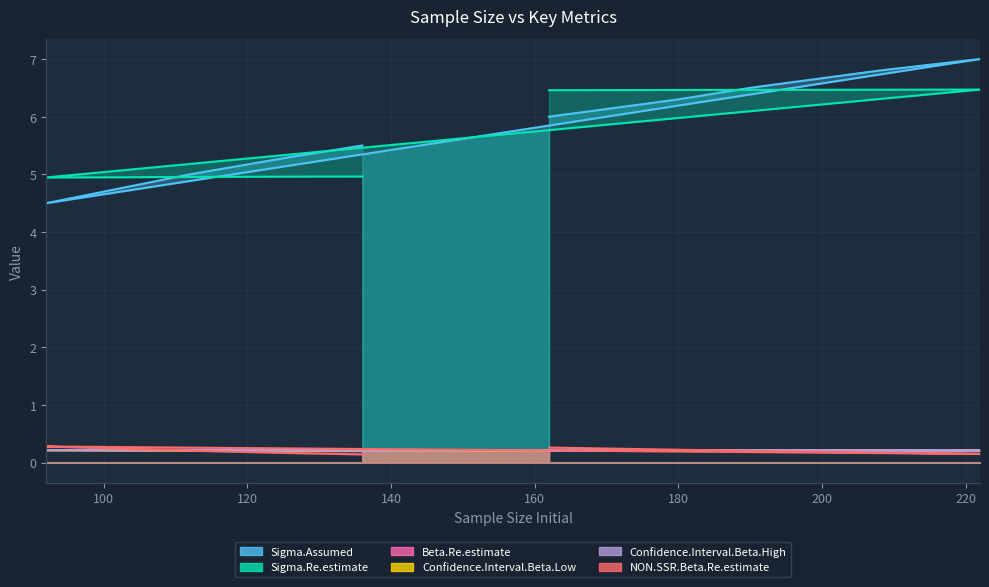

What is the value of the Confidence.Interval.Beta.Low point at the 1st from the left?

0.2